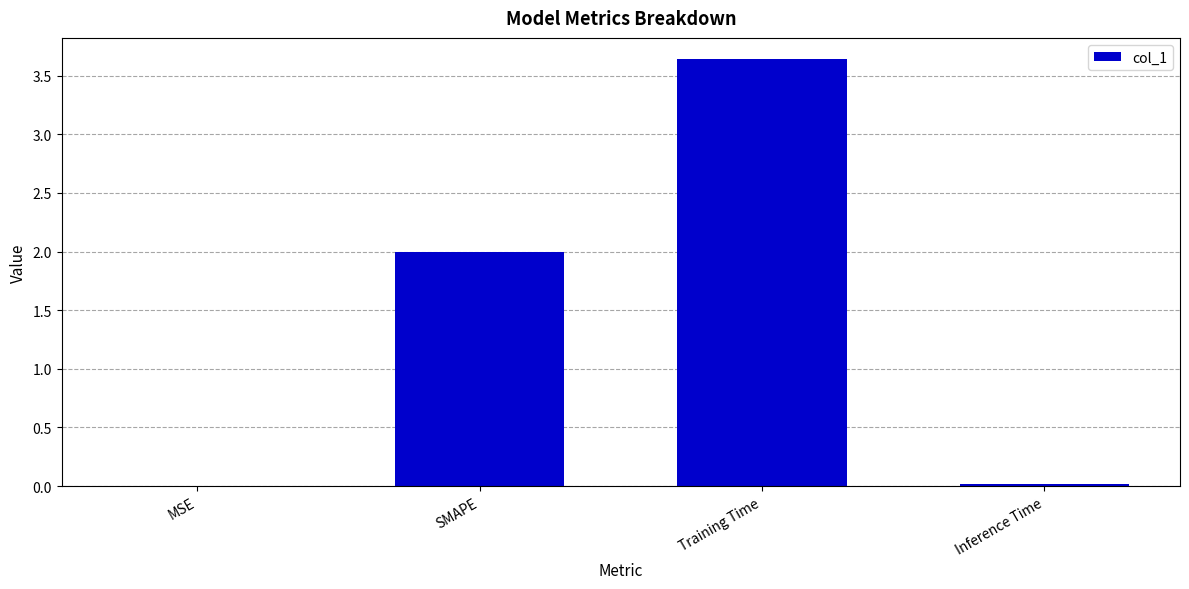

What value does the data have at SMAPE?

2.0